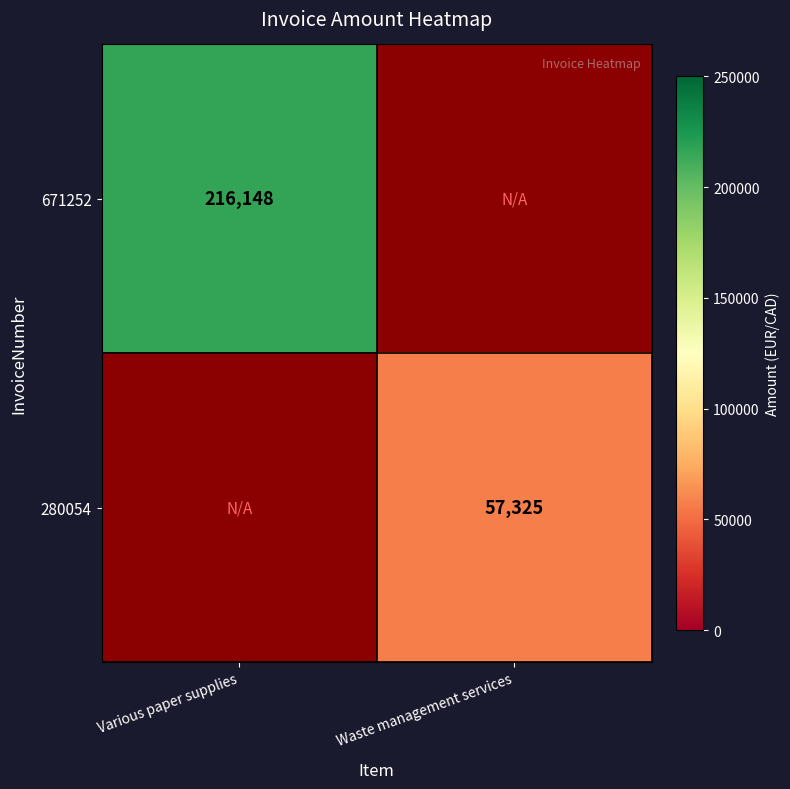

How many distinct data groups are displayed?

2